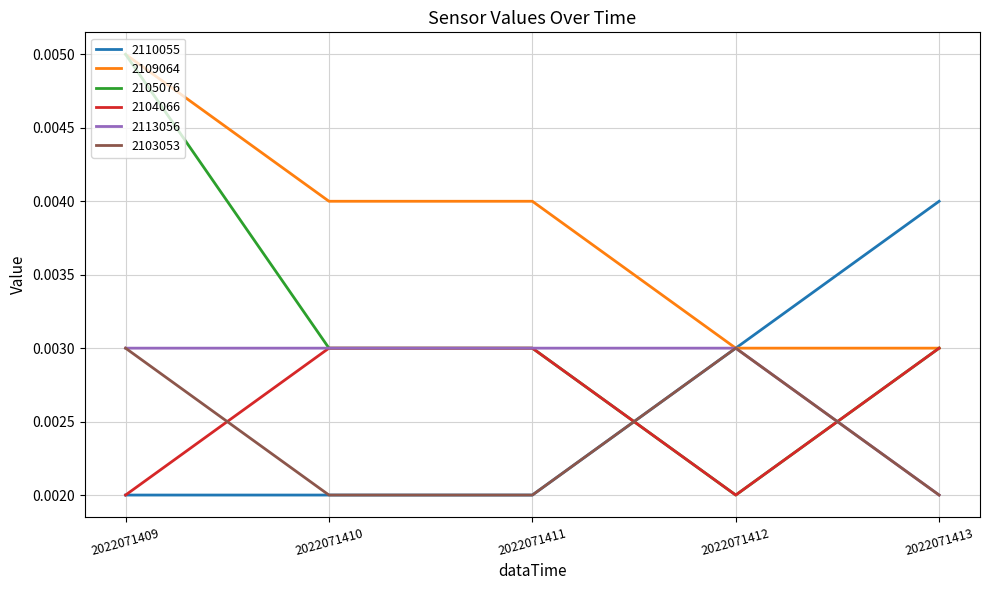

Is the value of 2110055 at 2022071413 greater than the value of 2103053 at 2022071410?

Yes